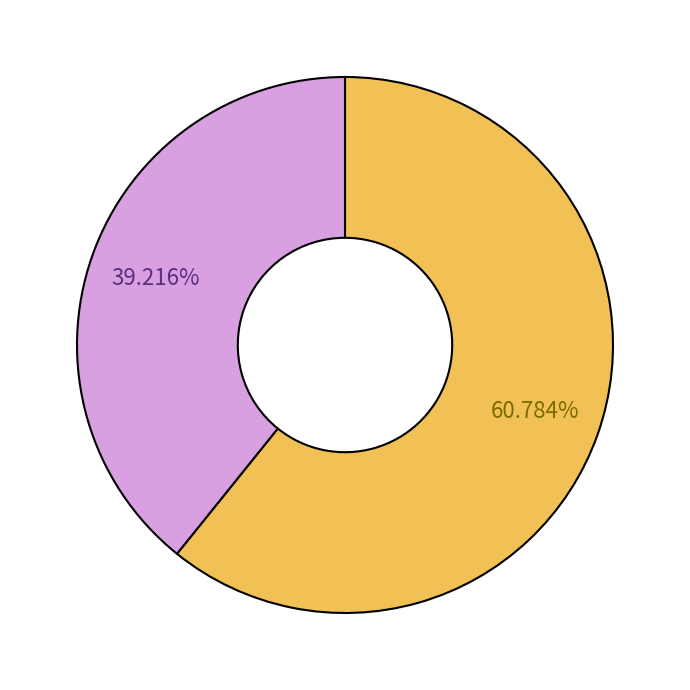

Is there any slice that represents more than half of the pie?

Yes